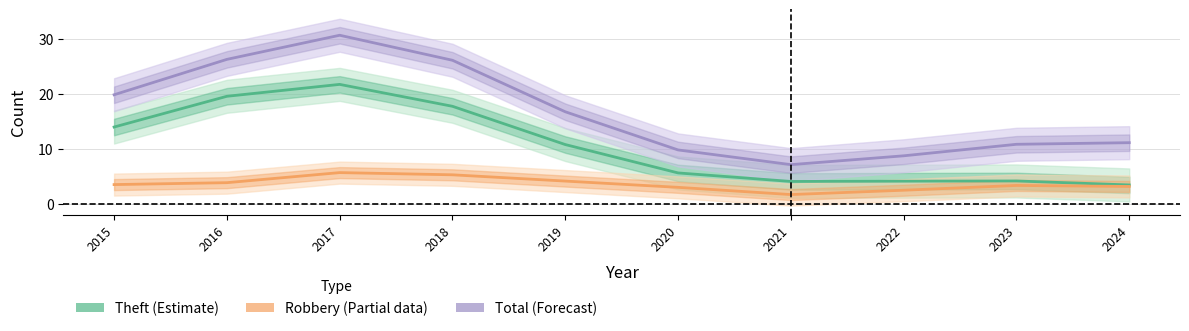

True or false: Total (Forecast) and Robbery (Partial) intersect in this chart.

False